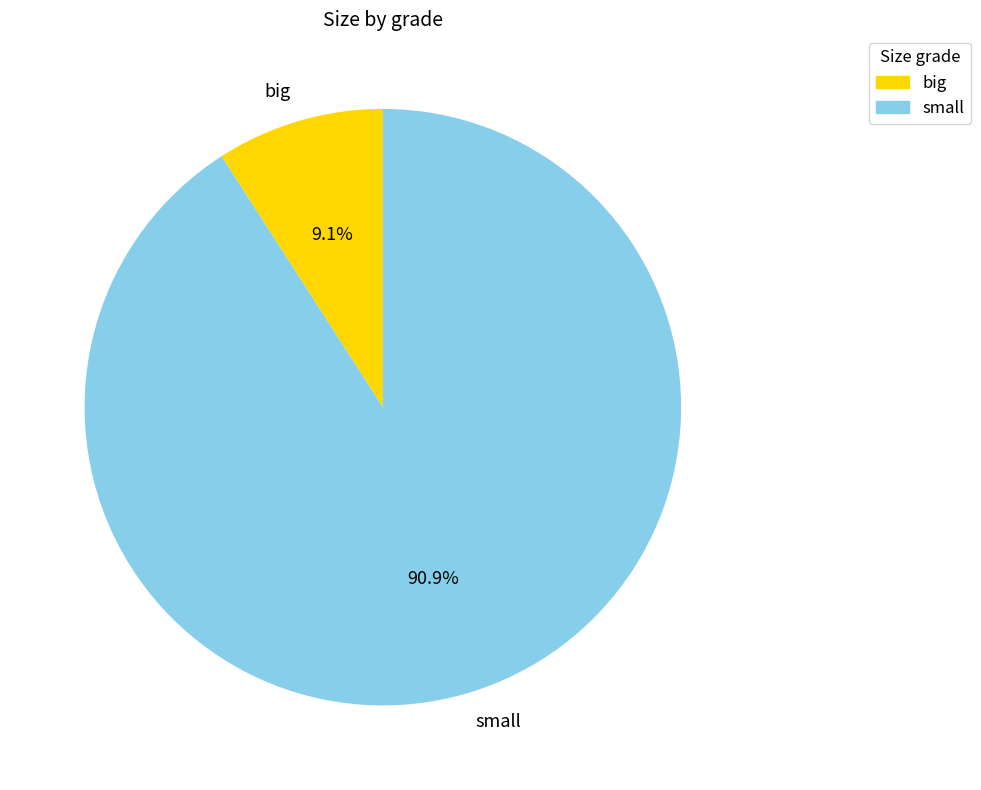

Rank the categories by value from highest to lowest.

small, big